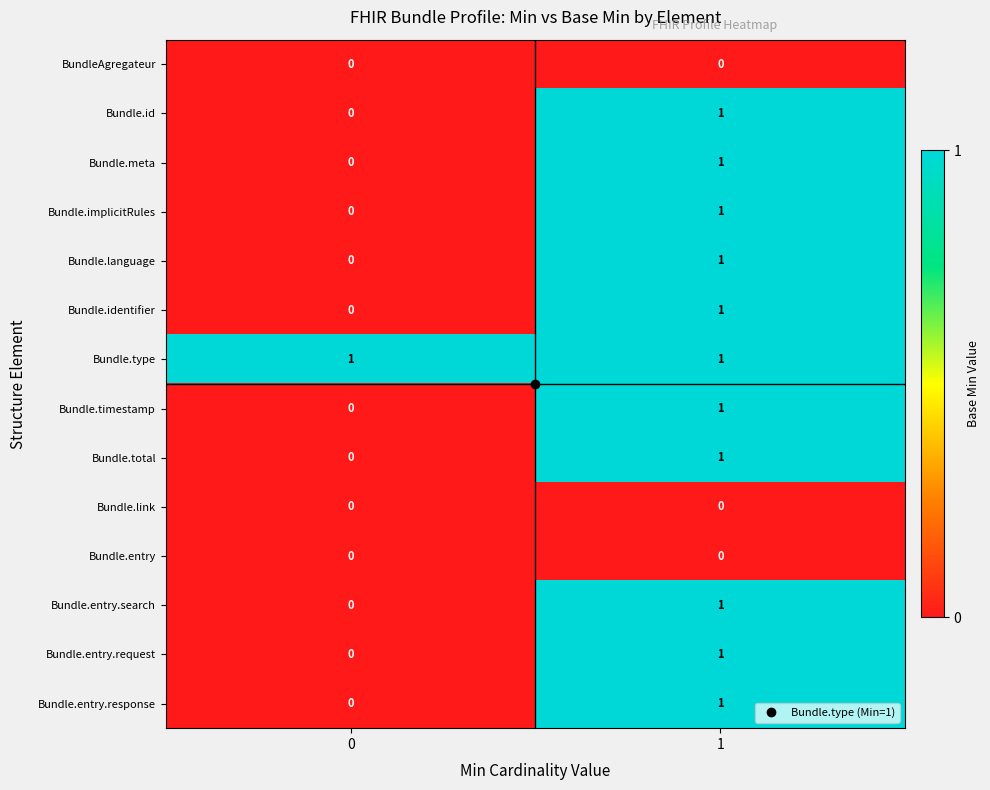

The Bundle.language series shows 0 at 0. True or false?

True